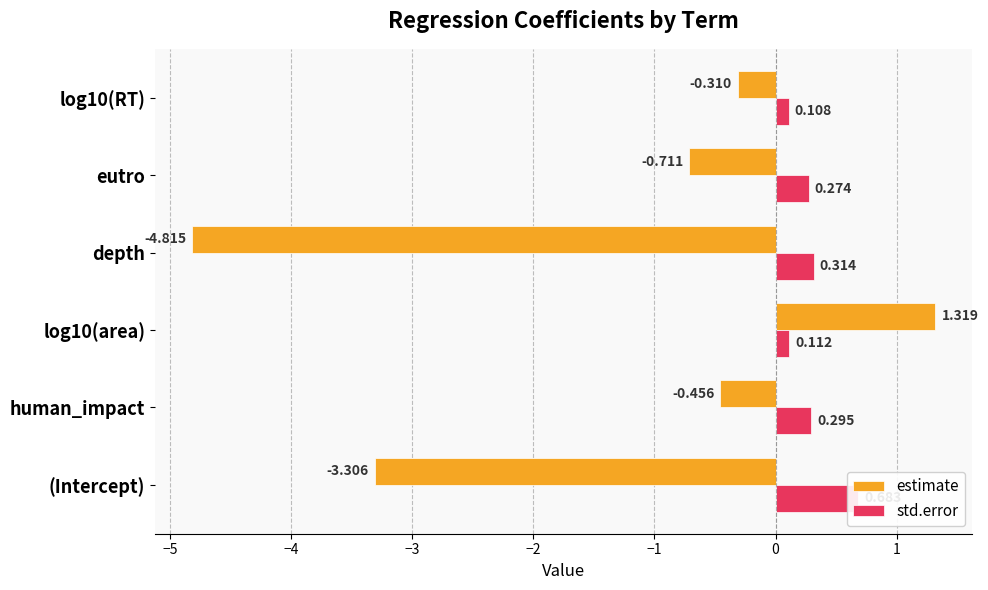

Is it true that std.error equals 0.1 at log10(RT)?

True